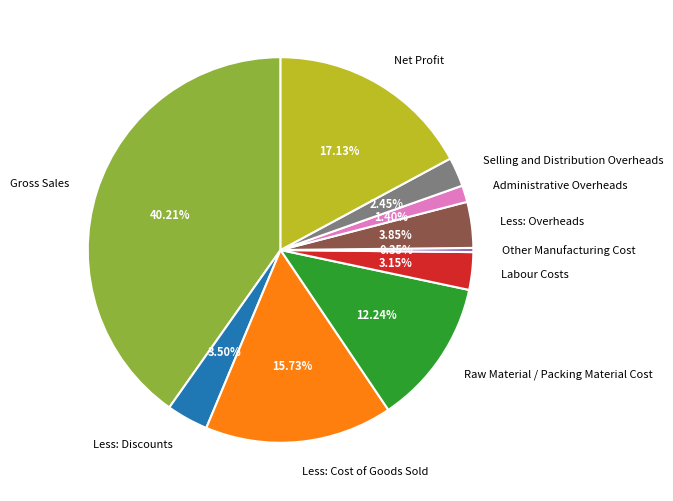

To the nearest percent, what is the difference between the Less: Cost of Goods Sold and Raw Material / Packing Material Cost slice percentages?

3%